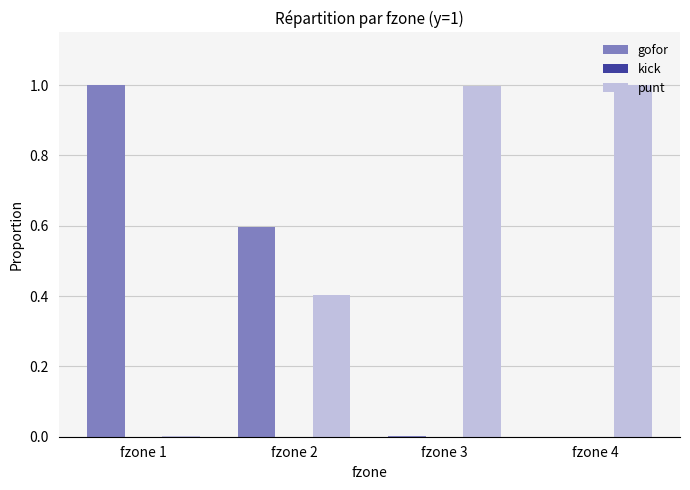

How many groups of bars are there?

4